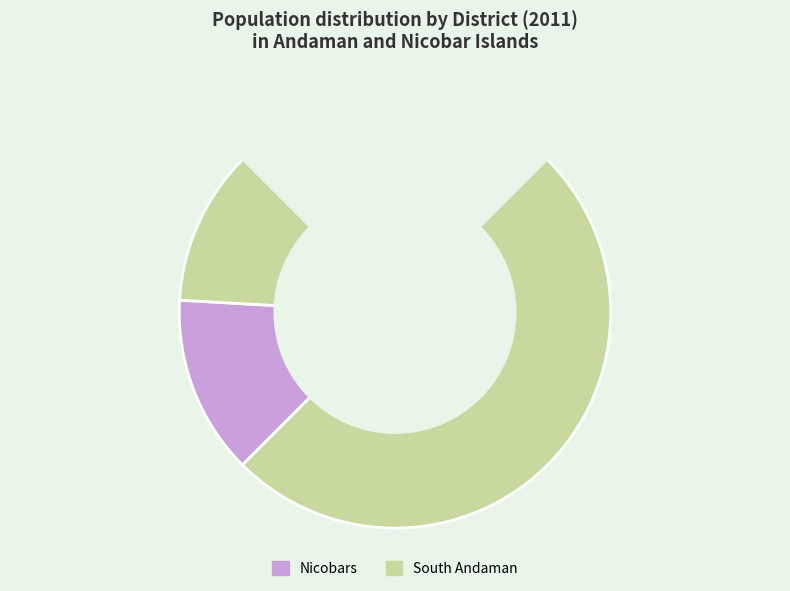

Which category accounts for the majority?

South Andaman